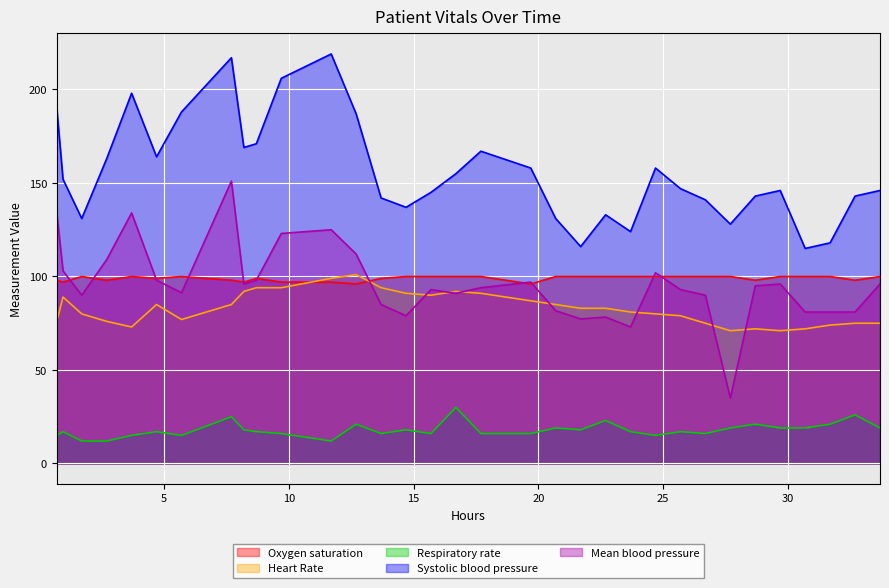

Between 14.7 and 1.7, which is larger?

14.7